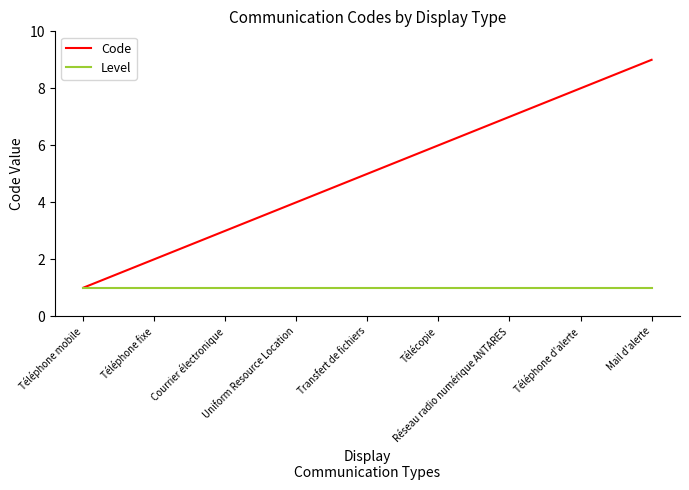

What is the minimum value shown in the chart?

1